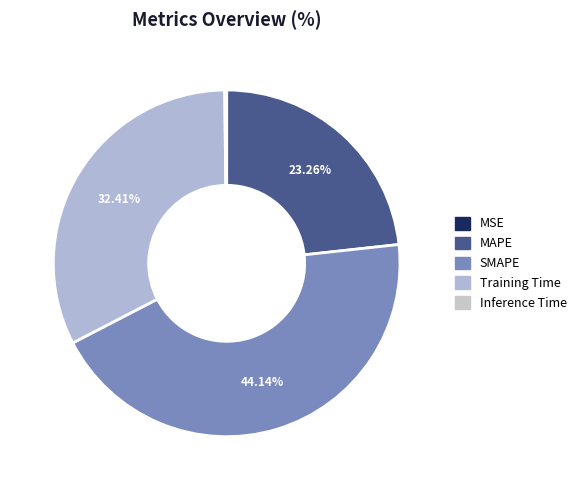

How many segments does this pie chart have?

5